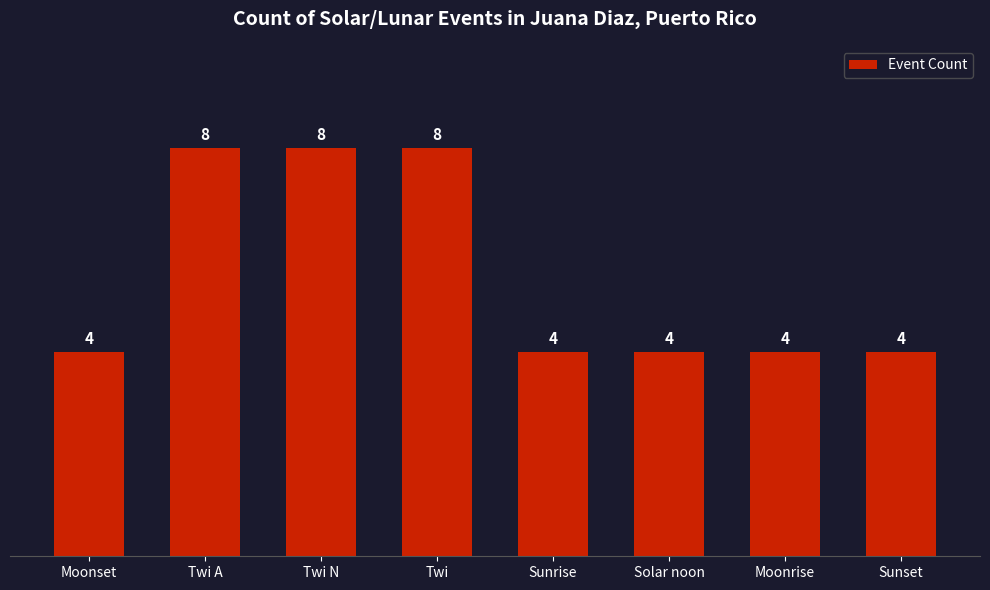

What is the approximate value at Twi?

8